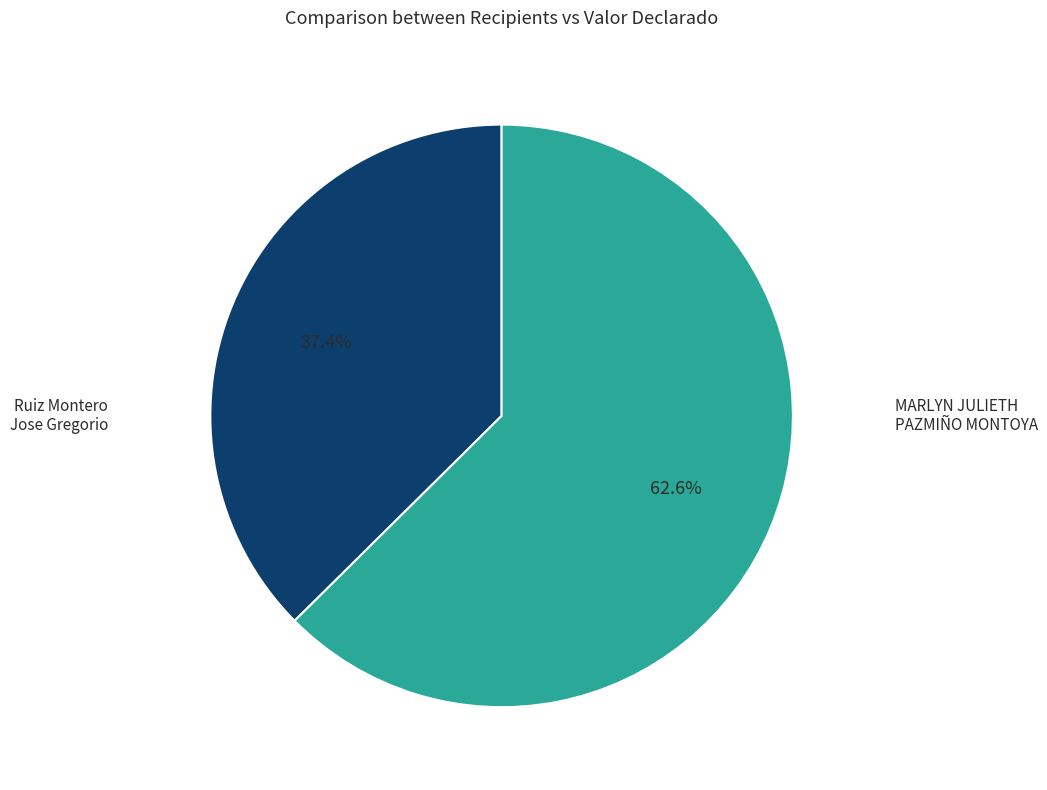

The Ruiz Montero Jose Gregorio slice represents 29% of the pie. True or false?

False